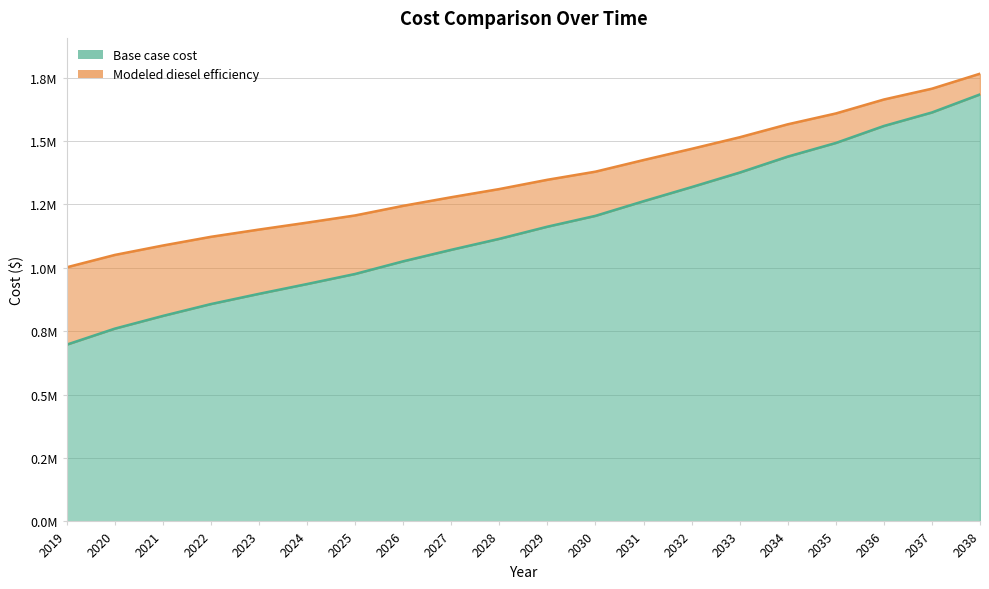

At which category is the sum across all series the highest?

2038